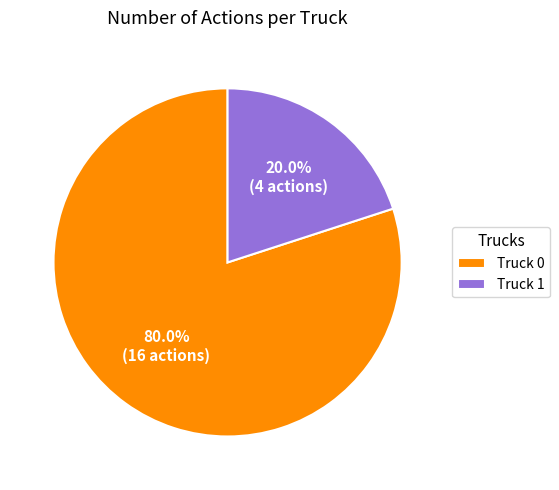

Approximately how many times larger is the value at Truck 0 compared to Truck 1?

4.0